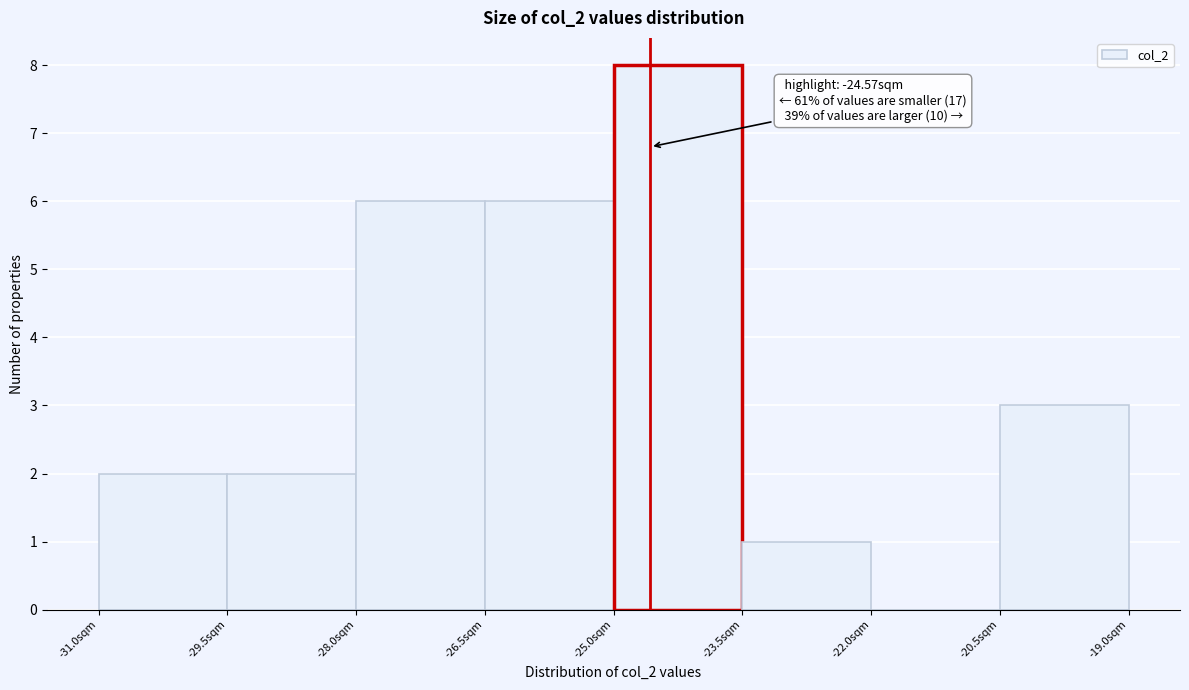

Which range on the x-axis has the tallest bar?

-25.0 to -23.5